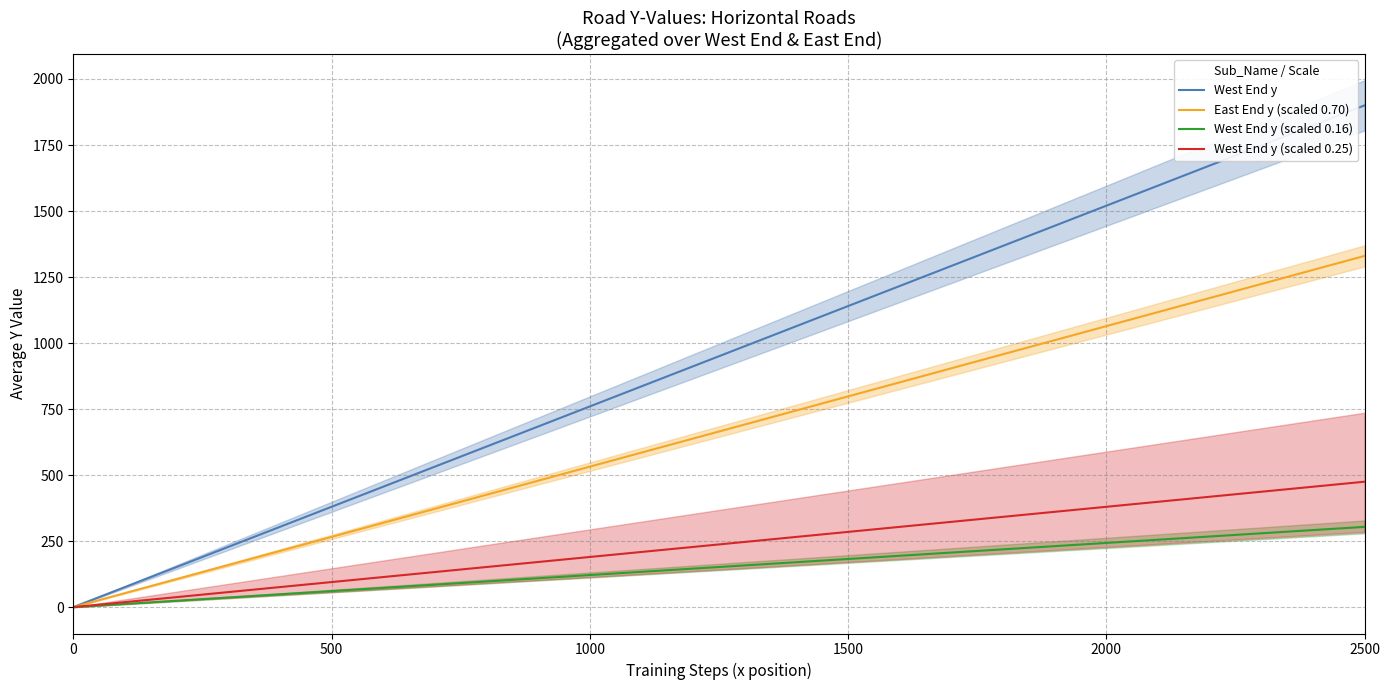

Which series has the largest range (max minus min)?

West End y